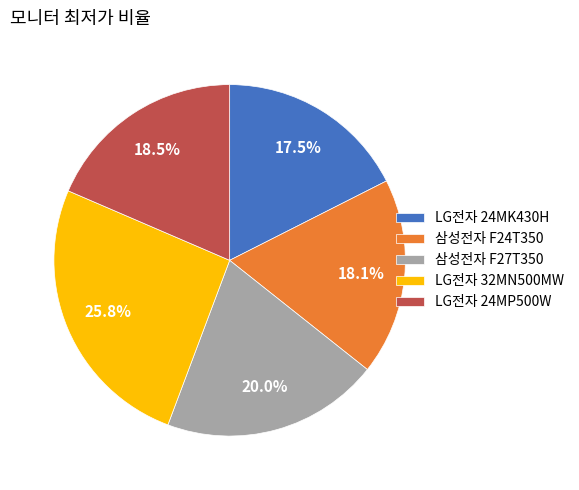

Does any single category account for the majority?

No